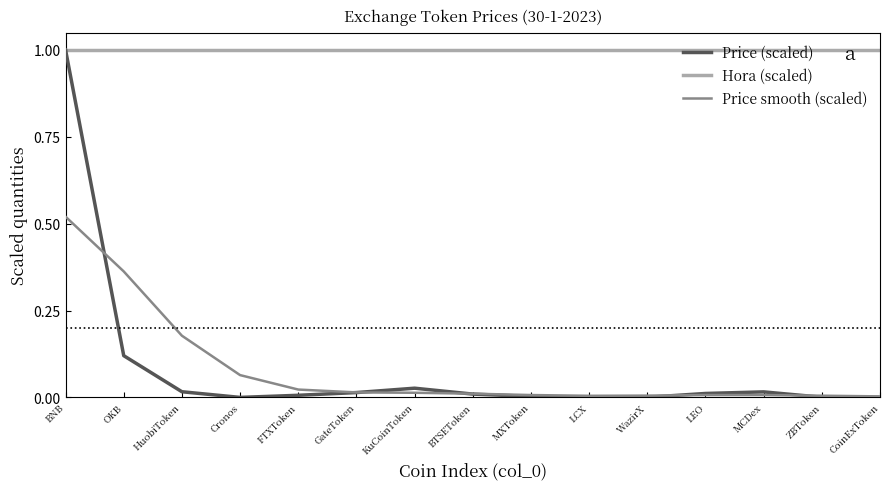

Between OKB and ZBToken, which series saw the biggest shift?

Price smooth (scaled)